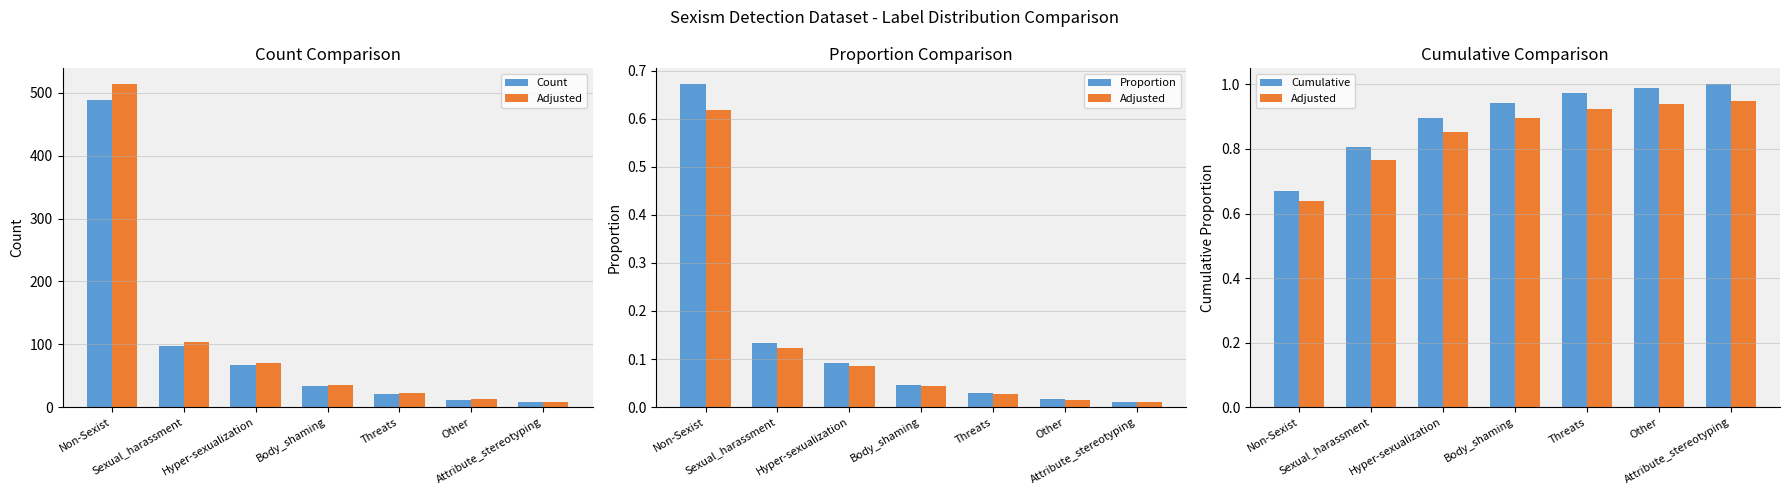

What are all the series names shown in the legend?

Count, Adjusted, Proportion, Cumulative